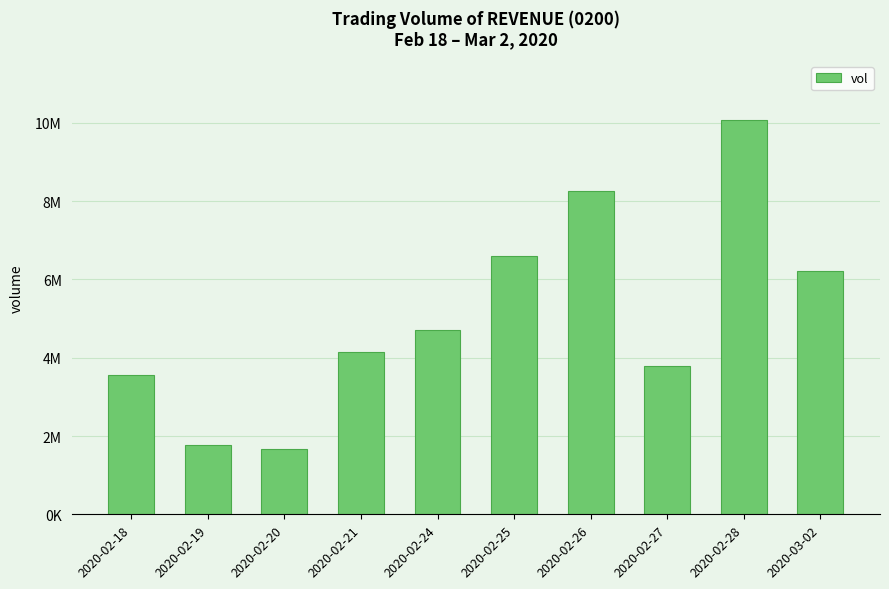

Count the number of data series in this chart.

1